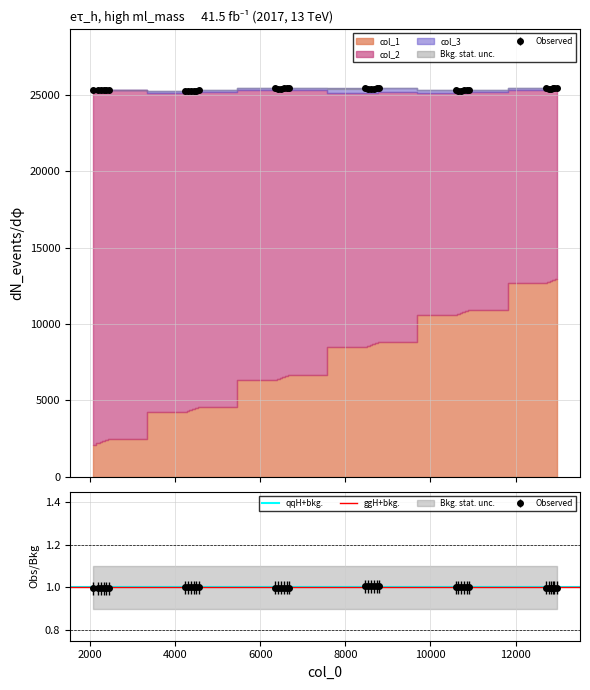

At which category is the sum across all series the highest?

29